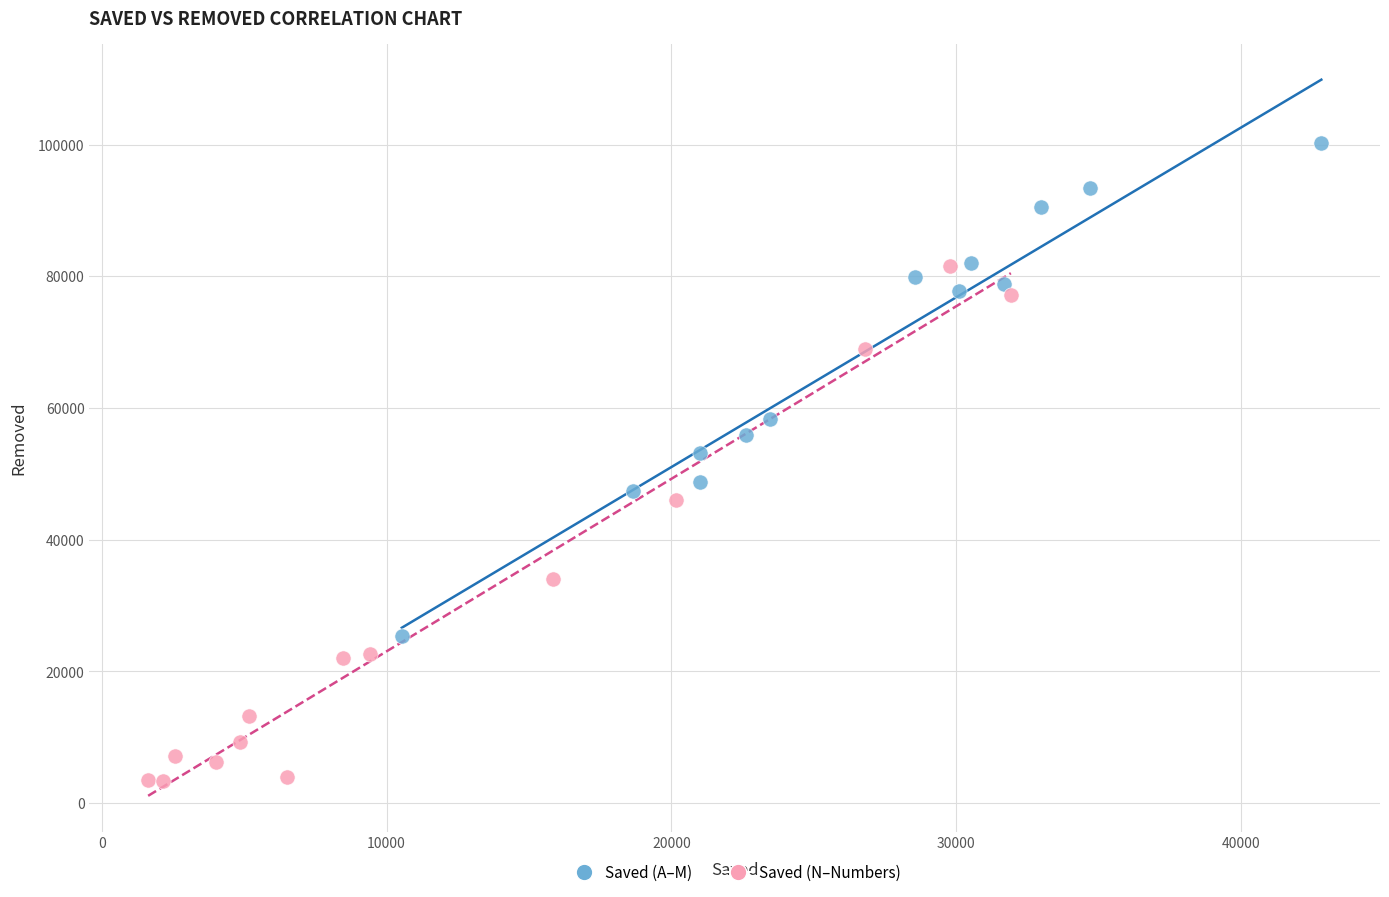

Which series contains the lowest Y value?

Saved (N–Numbers)